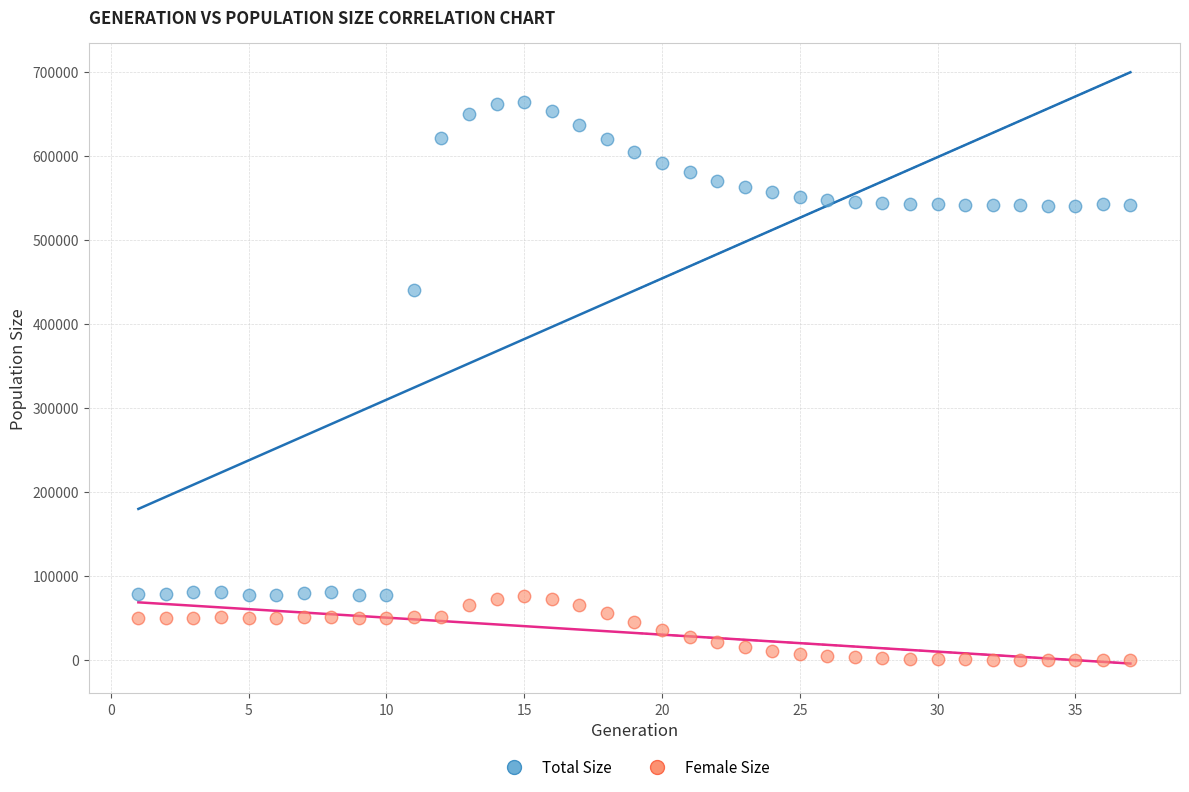

Which series contains the lowest Y value?

Female Size